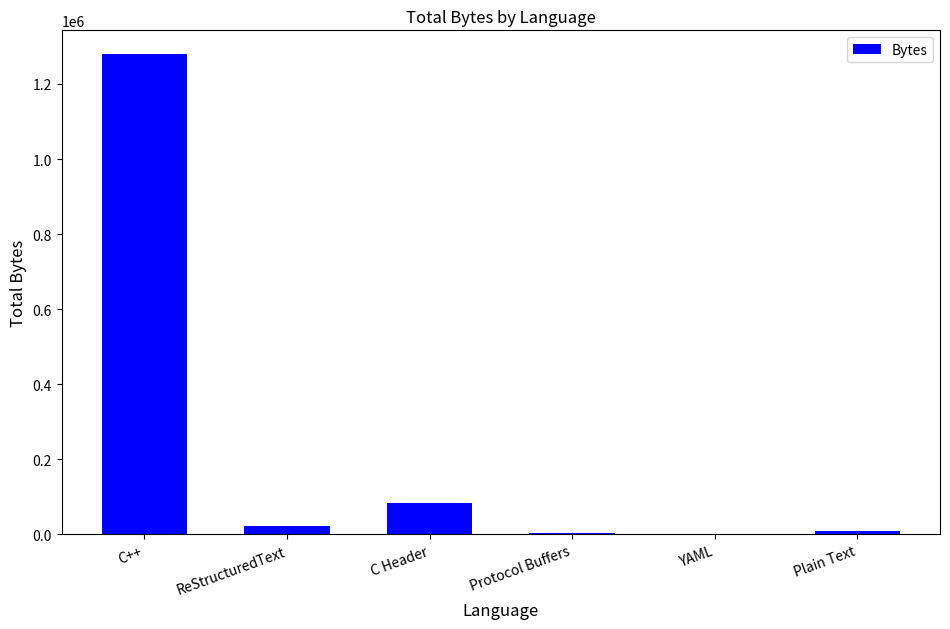

At which label does the data first exceed 22904?

C++